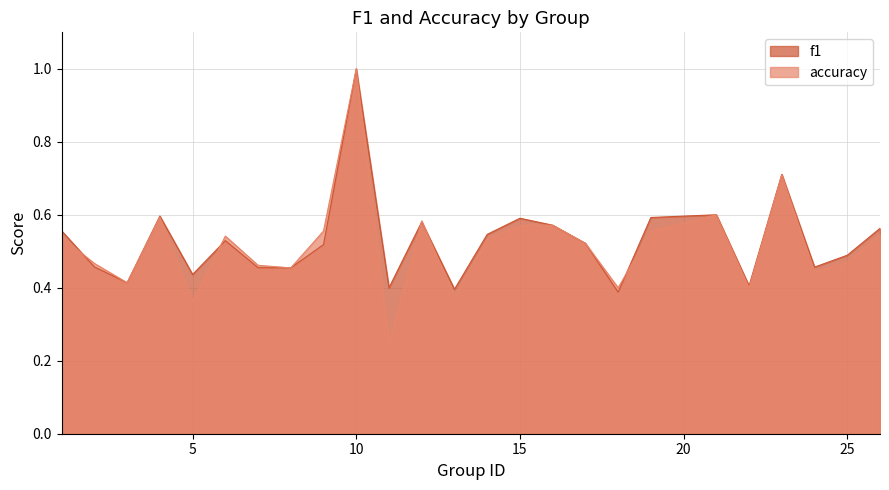

What are all the series names shown in the legend?

f1, accuracy